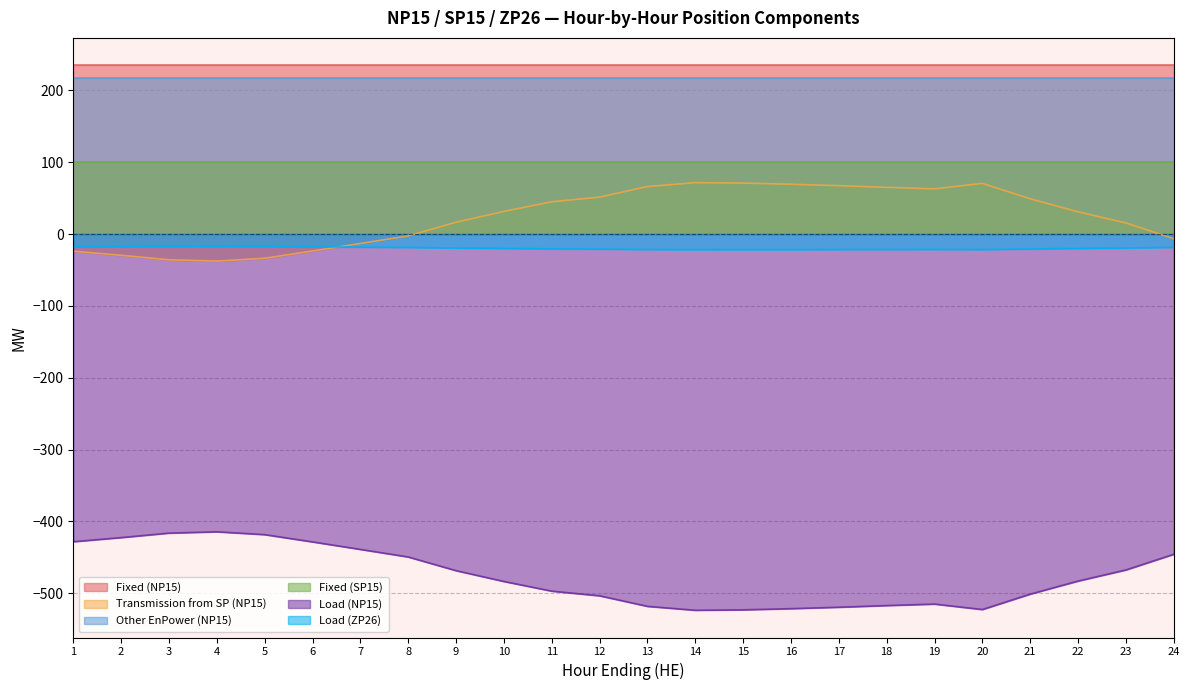

What is the difference between the maximum and minimum values in the Load (ZP26) series?

4.6